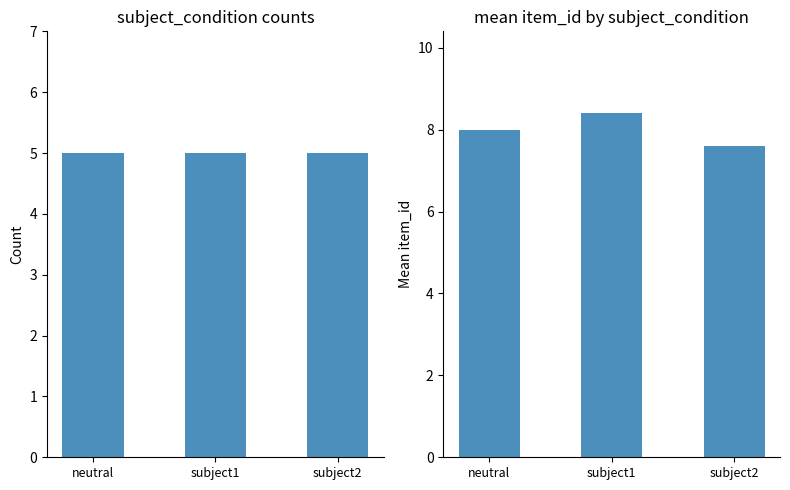

What is the total value across all series at subject2?

12.6